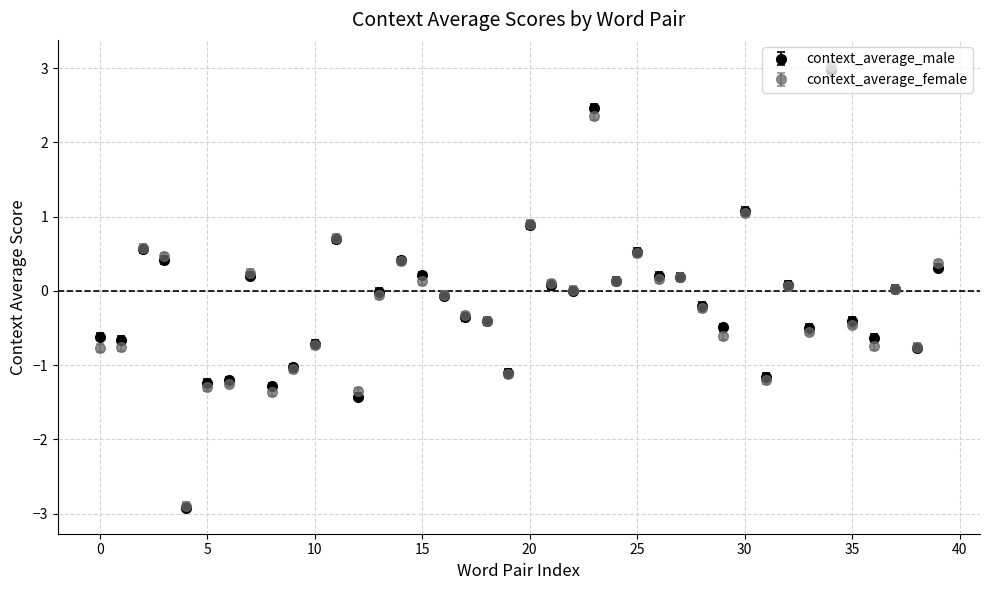

Which series has the widest spread of values?

context_average_female